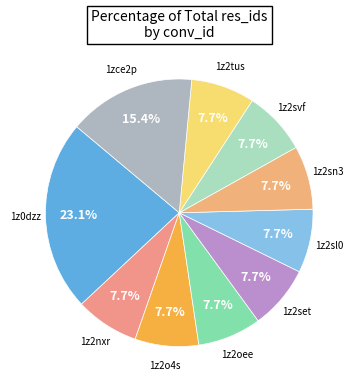

Count the number of slices in the pie.

10